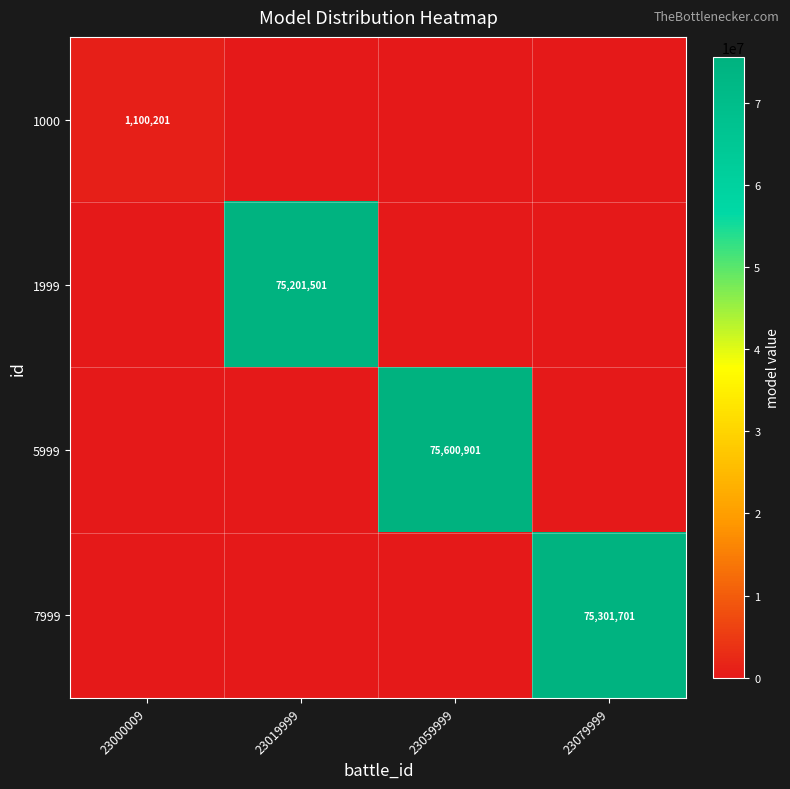

The 5999 series shows 75600901 at 23059999. True or false?

True